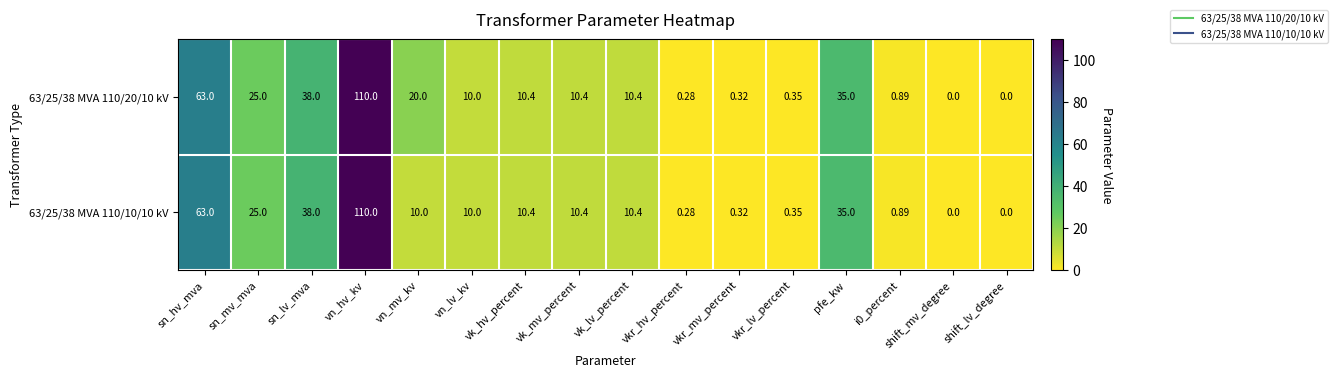

Which category has the highest value across all series?

vn_hv_kv